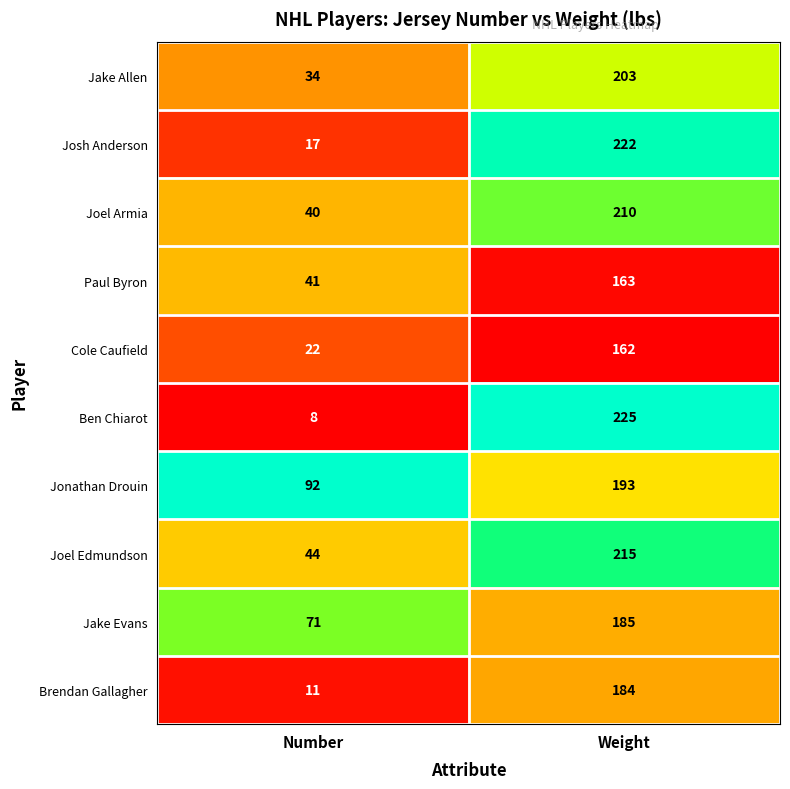

What is the total value across all series at Weight?

1962